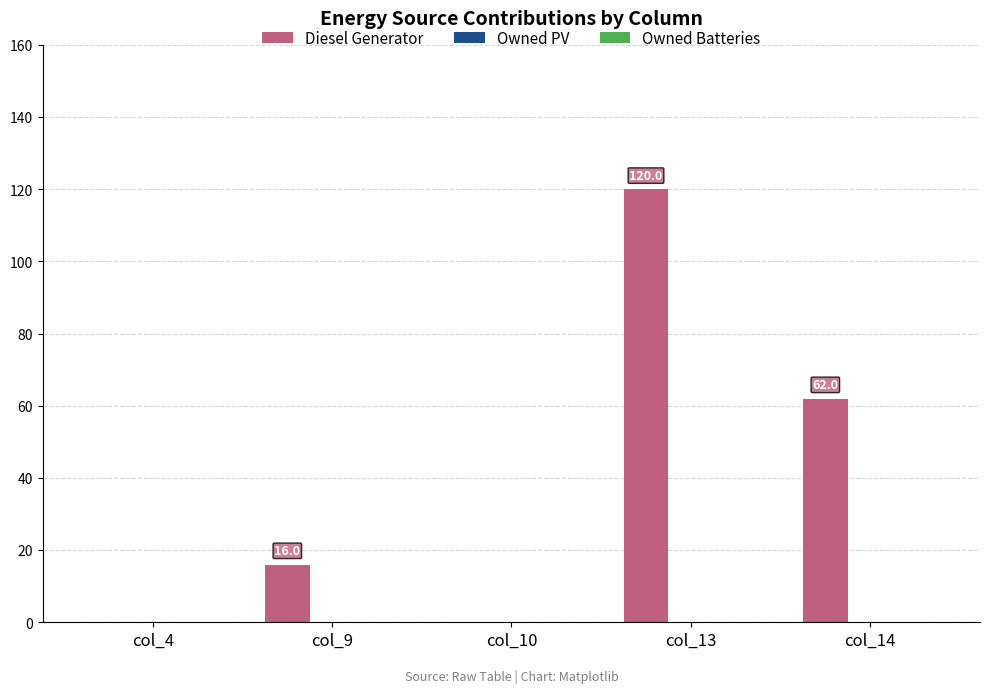

Which has a higher value, col_4 or col_13?

col_13